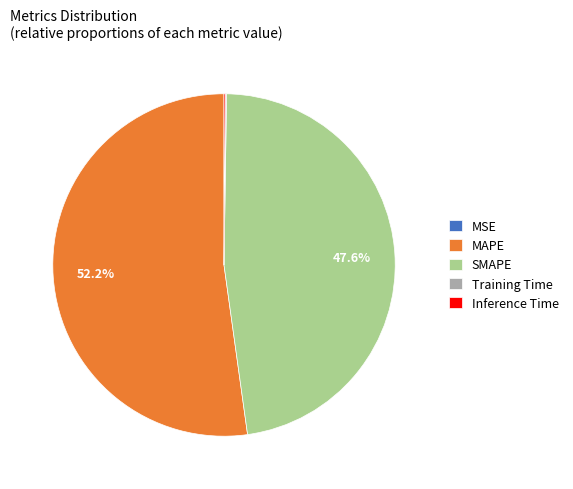

Which category has the biggest portion of the pie?

MAPE